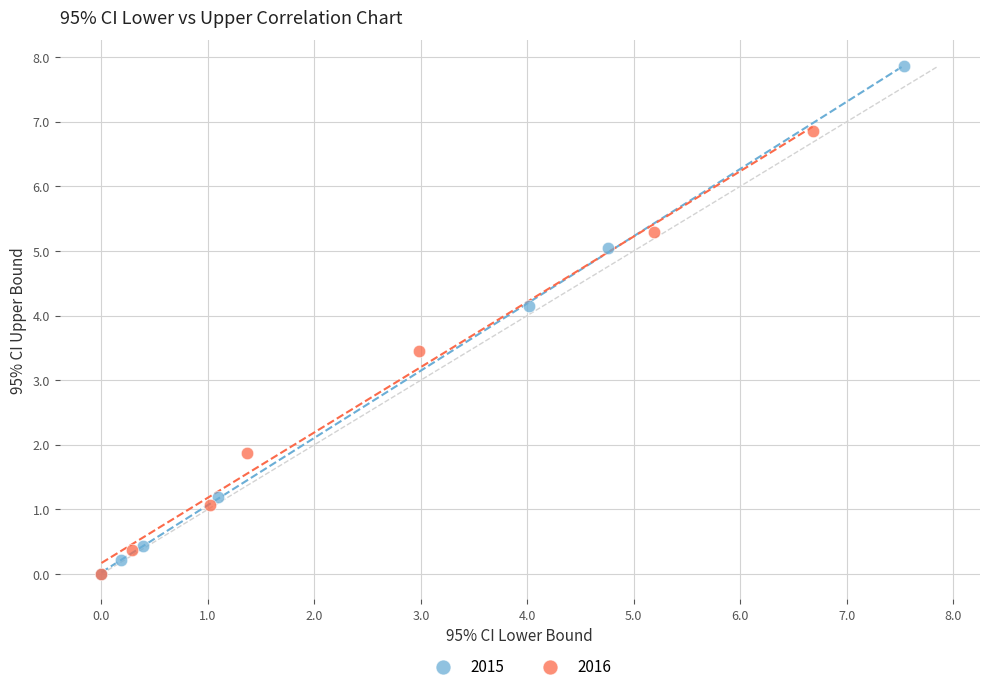

Which series reaches the maximum Y coordinate?

2015